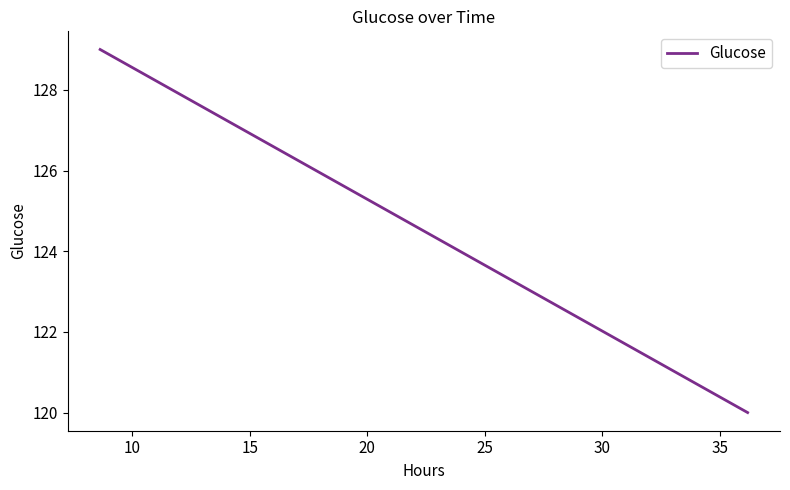

True or false: the data shows 72 at 10.

False